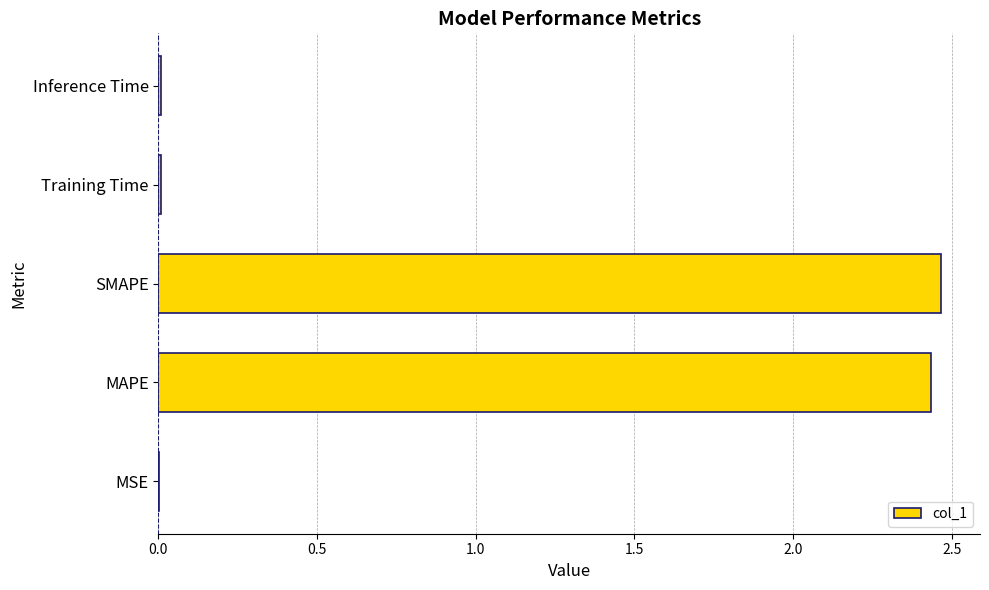

Which has a higher value, Inference Time or SMAPE?

SMAPE